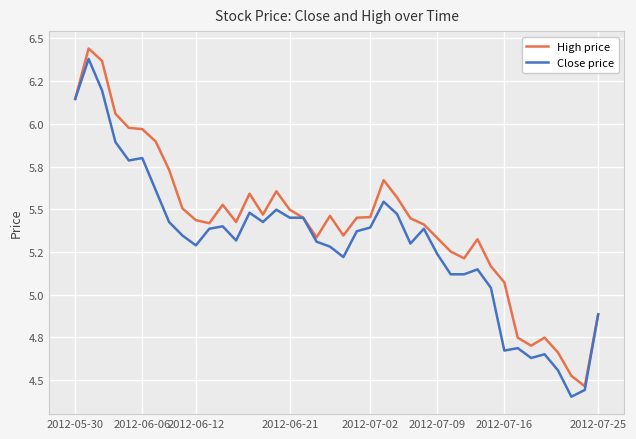

Reading left to right, list all the values displayed in this chart.

High price: 6.1	6.4	6.4	6.1	6.0	6.0	5.9	5.7	5.5	5.4	5.4	5.5	5.4	5.6	5.5	5.6	5.5	5.5	5.3	5.5	5.3	5.5	5.5	5.7	5.6	5.4	5.4	5.3	5.3	5.2	5.3	5.2	5.1	4.7	4.7	4.7	4.7	4.5	4.5	4.9
Close price: 6.1	6.4	6.2	5.9	5.8	5.8	5.6	5.4	5.3	5.3	5.4	5.4	5.3	5.5	5.4	5.5	5.5	5.5	5.3	5.3	5.2	5.4	5.4	5.5	5.5	5.3	5.4	5.2	5.1	5.1	5.1	5.0	4.7	4.7	4.6	4.7	4.6	4.4	4.4	4.9